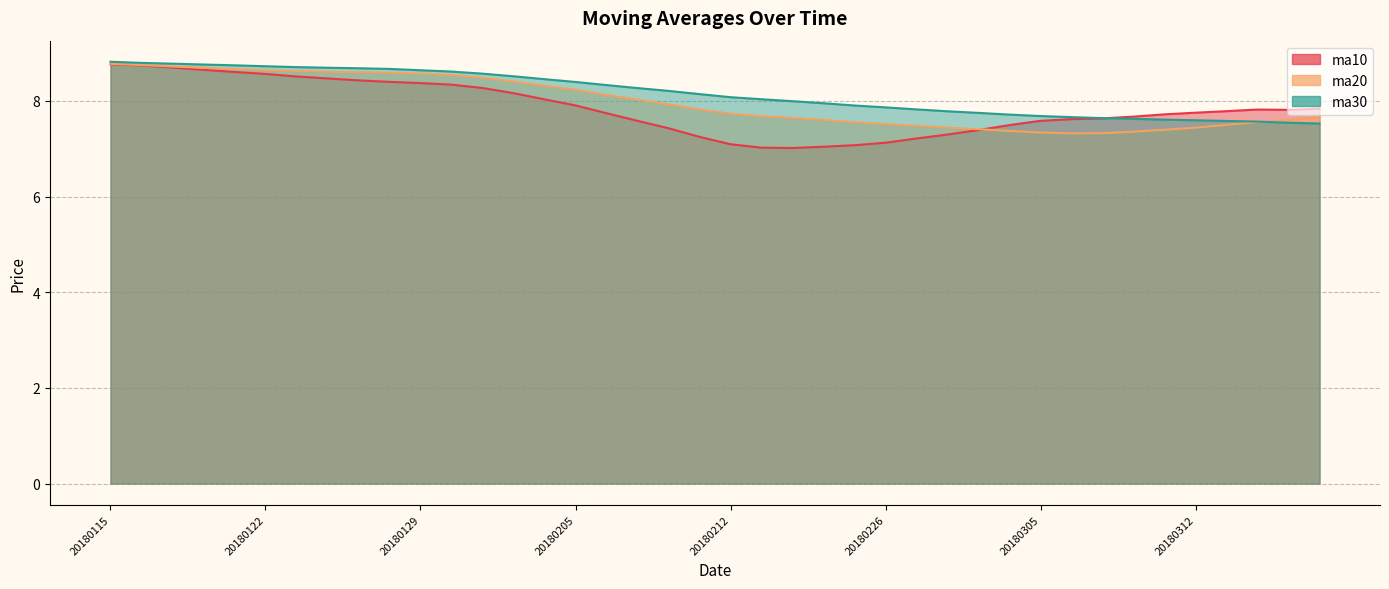

Reading left to right, extract all data points from this chart.

ma10: 8.8	8.7	8.7	8.6	8.6	8.6	8.5	8.5	8.4	8.4	8.4	8.3	8.3	8.2	8.0	7.9	7.7	7.6	7.4	7.2	7.1	7.0	7.0	7.0	7.1	7.1	7.2	7.3	7.4	7.5	7.6	7.6	7.6	7.7	7.7	7.8	7.8	7.8	7.8	7.8
ma20: 8.8	8.7	8.7	8.7	8.7	8.6	8.6	8.6	8.6	8.6	8.6	8.5	8.5	8.4	8.3	8.2	8.1	8.0	7.9	7.8	7.7	7.7	7.6	7.6	7.6	7.5	7.5	7.4	7.4	7.4	7.3	7.3	7.3	7.4	7.4	7.4	7.5	7.6	7.6	7.7
ma30: 8.8	8.8	8.8	8.8	8.7	8.7	8.7	8.7	8.7	8.7	8.6	8.6	8.6	8.5	8.5	8.4	8.3	8.3	8.2	8.1	8.1	8.0	8.0	7.9	7.9	7.9	7.8	7.8	7.7	7.7	7.7	7.7	7.6	7.6	7.6	7.6	7.6	7.6	7.5	7.5